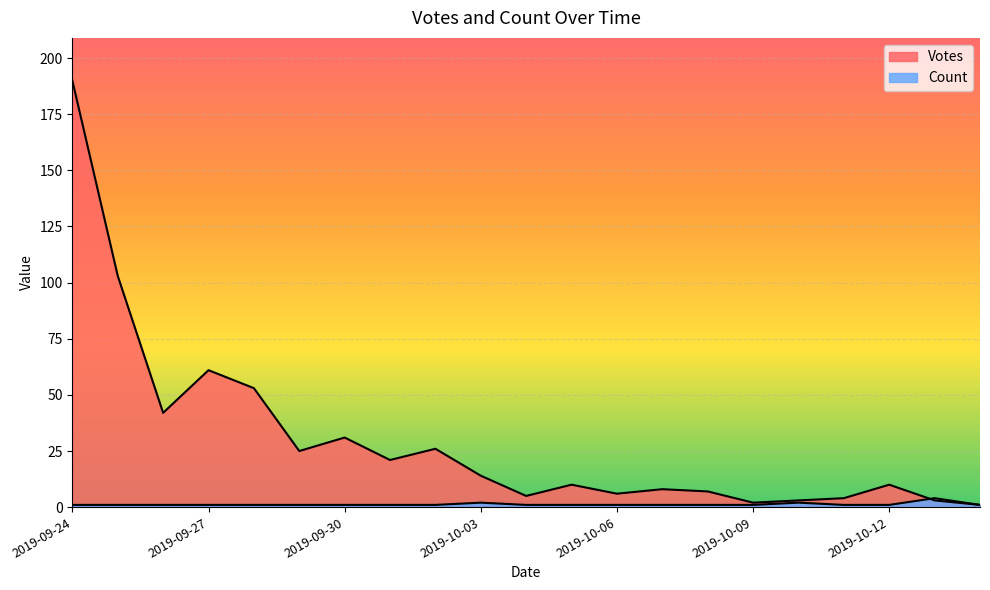

How many Count values are between 1 and 2?

20